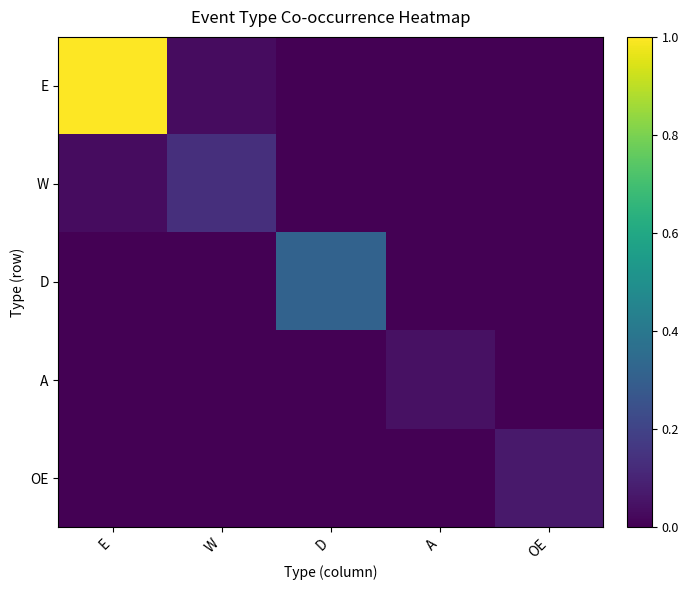

At which category is the sum across all series the highest?

E